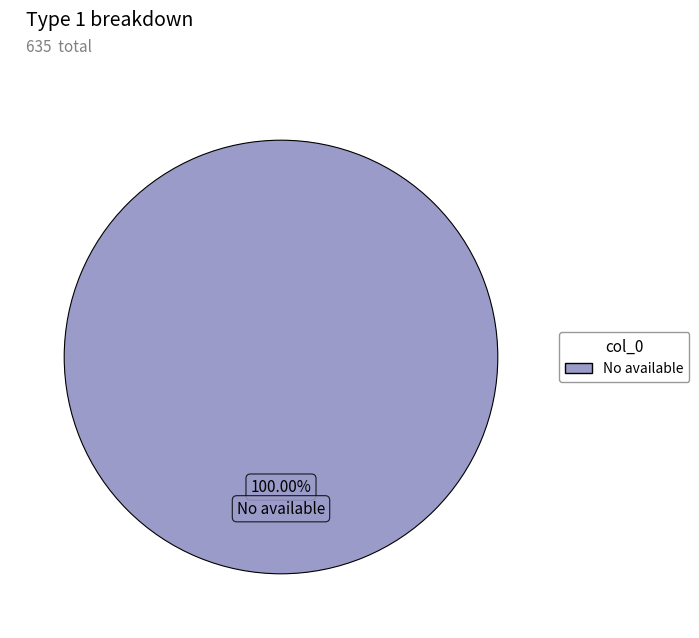

Is there a majority slice in this chart?

Yes